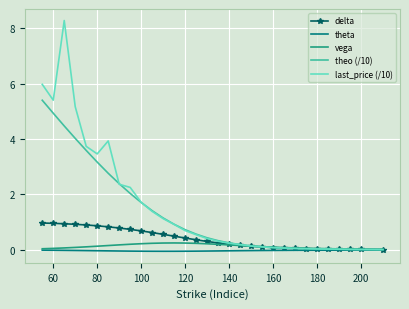

Which series has the largest total across all categories?

last_price (/10)